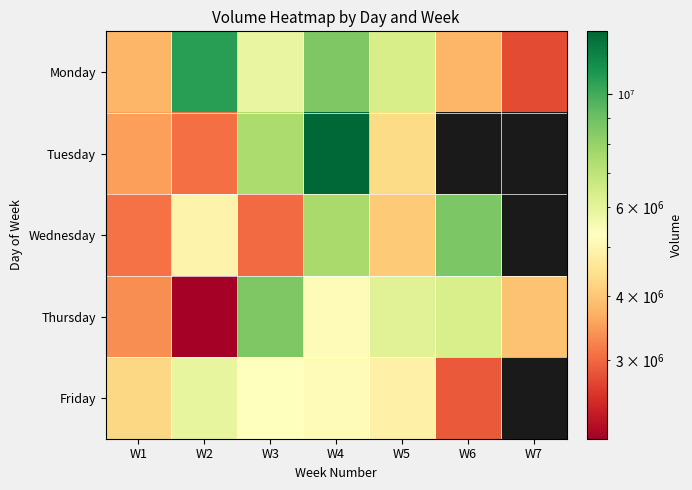

What is the sum of the Tuesday values at W3 and W1?

10965925.0